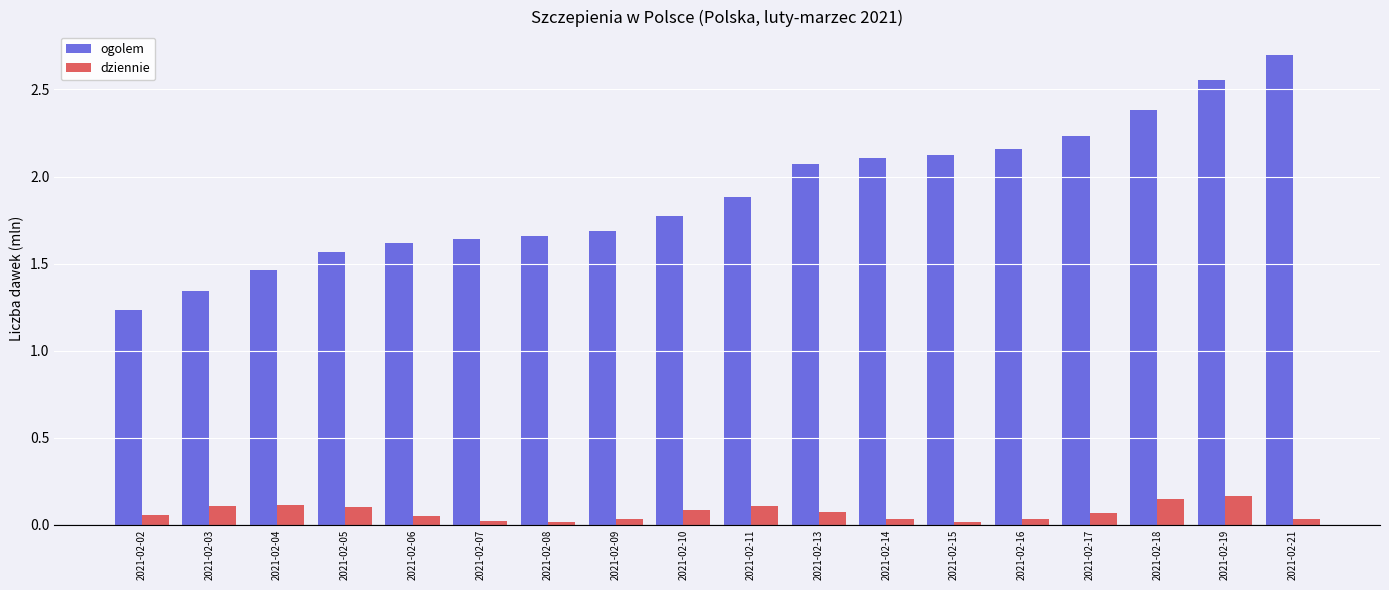

Rank the series by their maximum value, from lowest to highest.

dziennie, ogolem